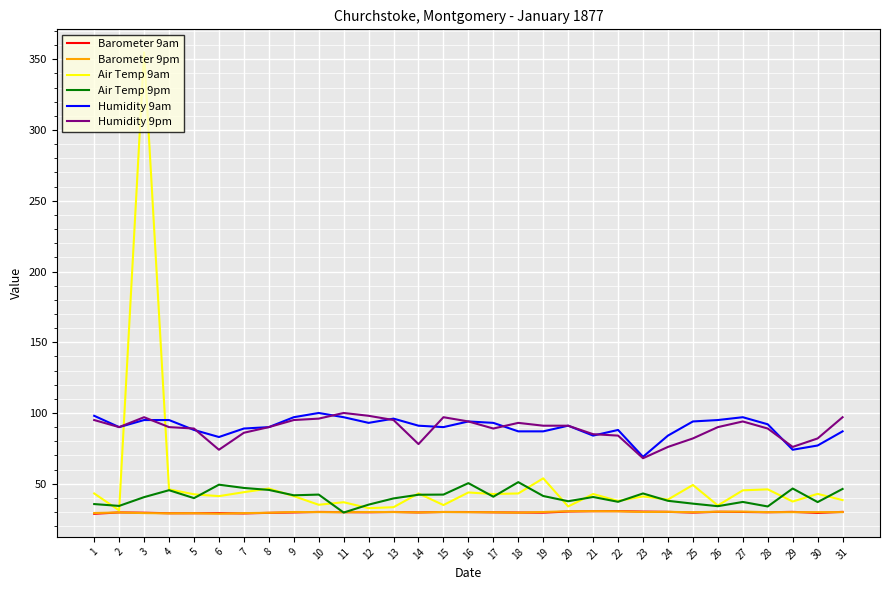

What is the difference between the highest and lowest values at 4?

66.0